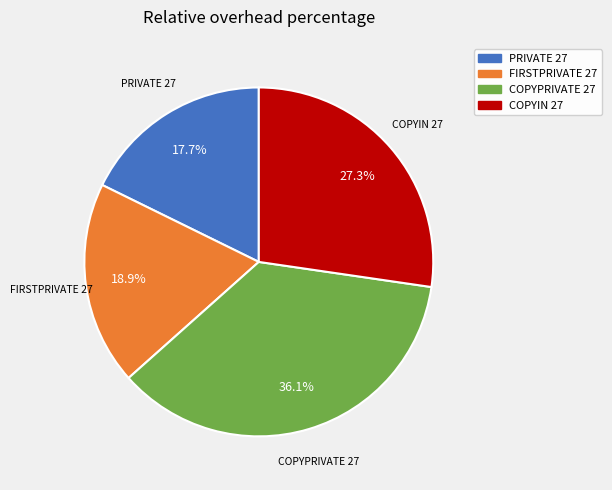

What is the largest slice in the pie chart?

COPYPRIVATE 27